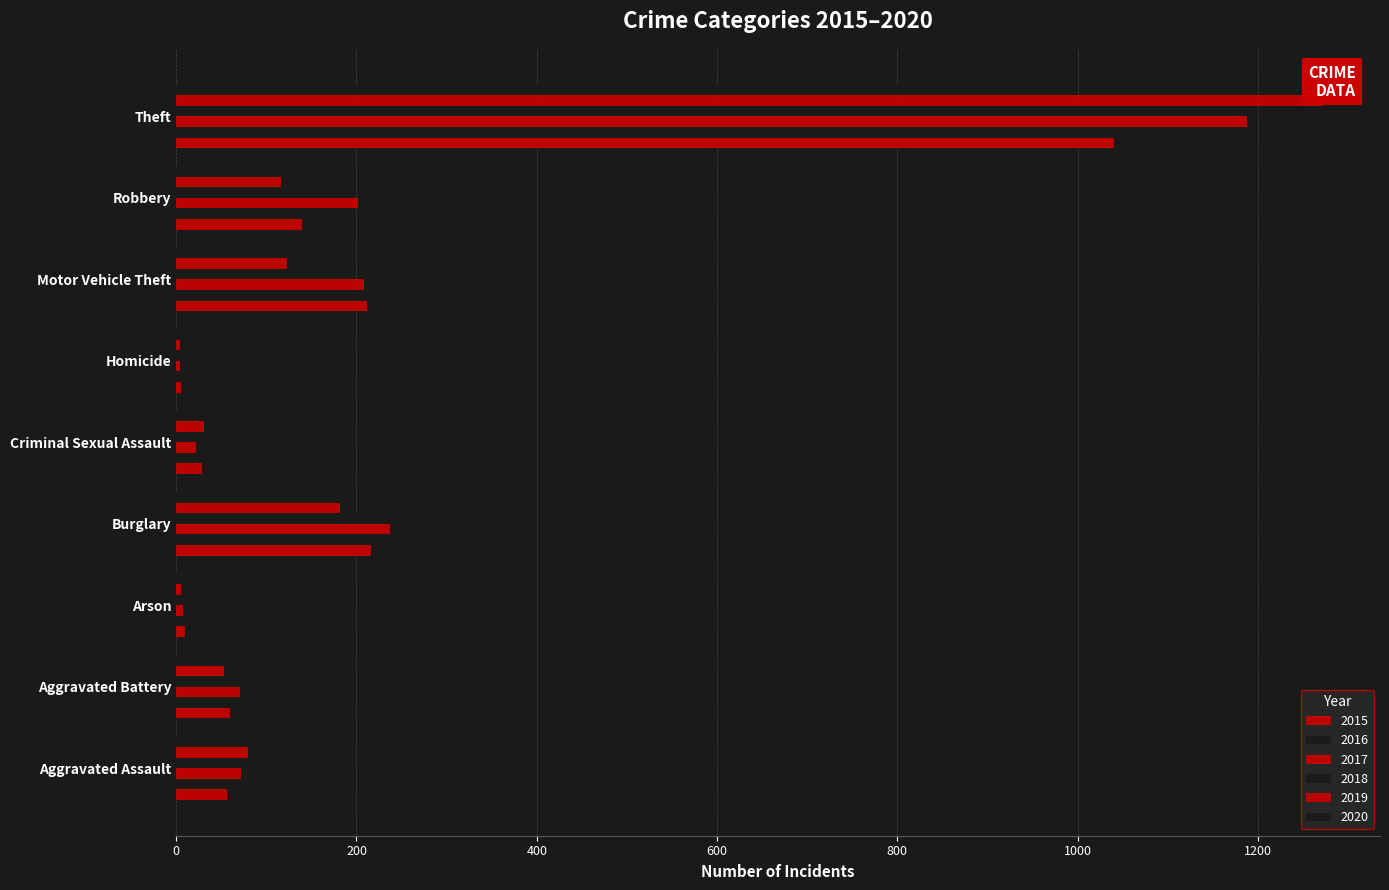

What is the difference between the second highest and second lowest values in the 2019 series?

177